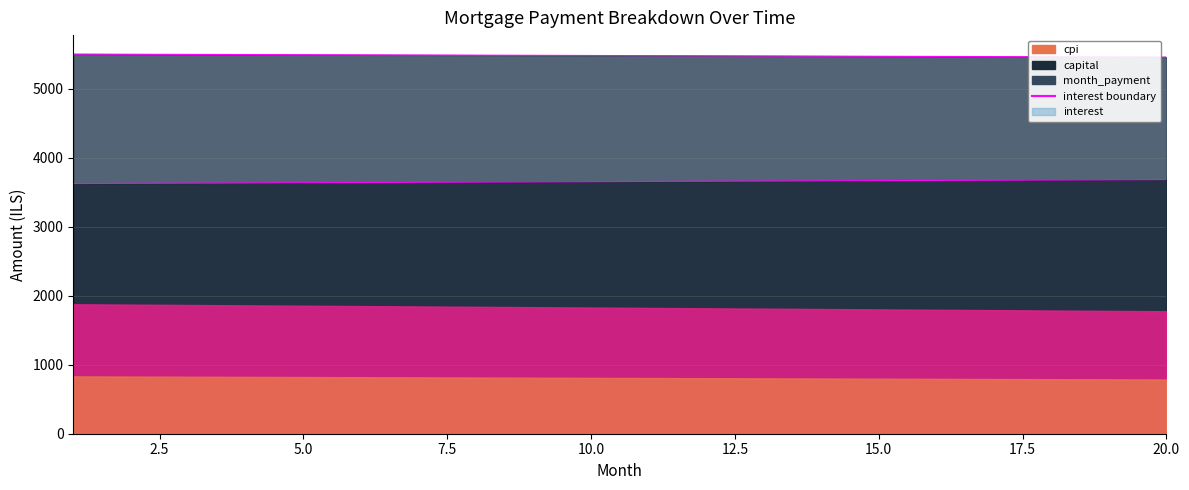

How many data points does each series have?

20